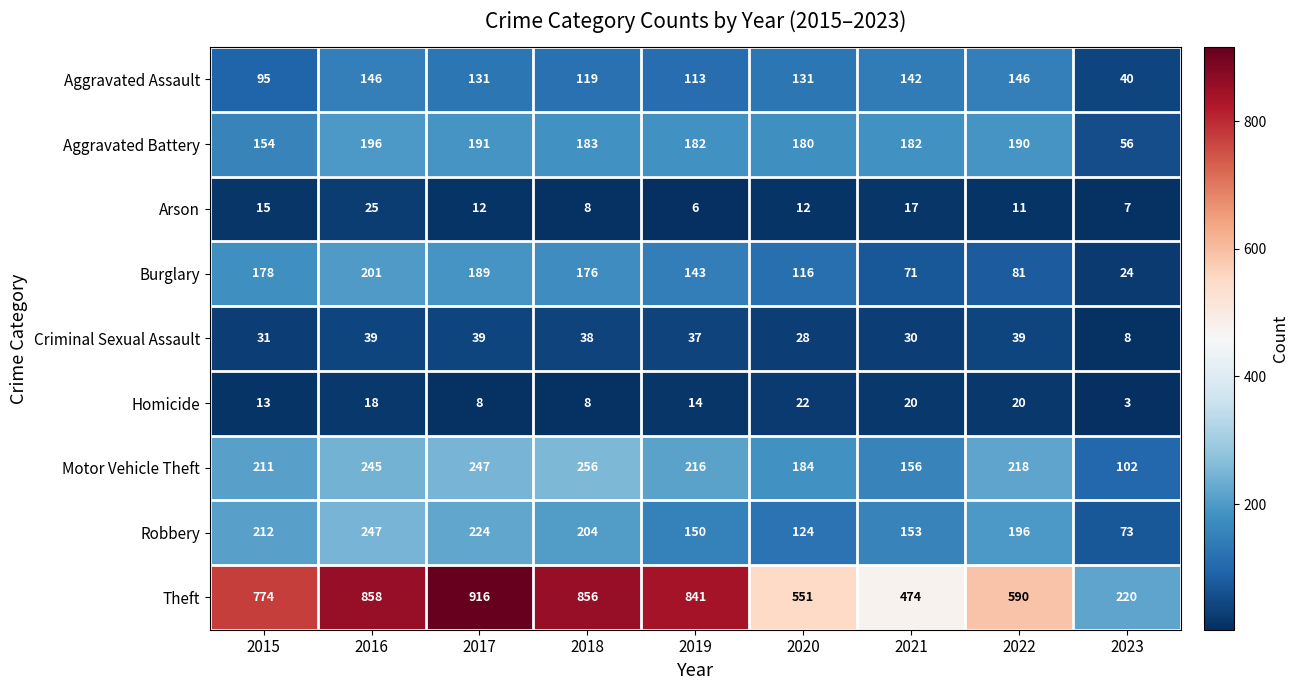

True or false: Aggravated Assault has a value of 146 at 2022.

True